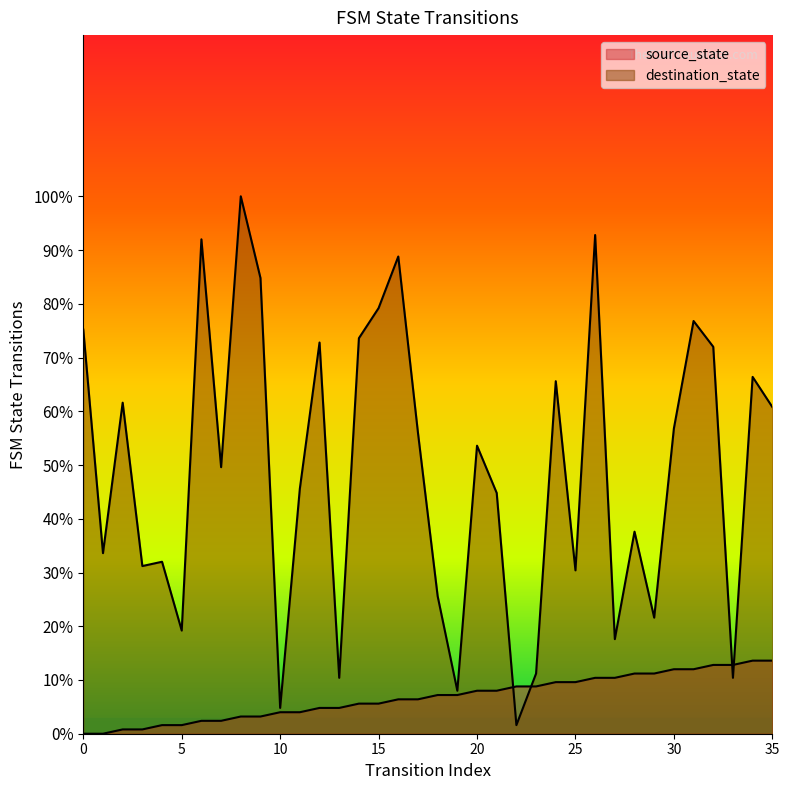

Reading right to left, transcribe all the data shown in this chart.

source_state: 13.6	13.6	12.8	12.8	12.0	12.0	11.2	11.2	10.4	10.4	9.6	9.6	8.8	8.8	8.0	8.0	7.2	7.2	6.4	6.4	5.6	5.6	4.8	4.8	4.0	4.0	3.2	3.2	2.4	2.4	1.6	1.6	0.8	0.8	0.0	0.0
destination_state: 60.8	66.4	10.4	72.0	76.8	56.8	21.6	37.6	17.6	92.8	30.4	65.6	11.2	1.6	44.8	53.6	8.0	25.6	56.0	88.8	79.2	73.6	10.4	72.8	45.6	4.8	84.8	100.0	49.6	92.0	19.2	32.0	31.2	61.6	33.6	75.2